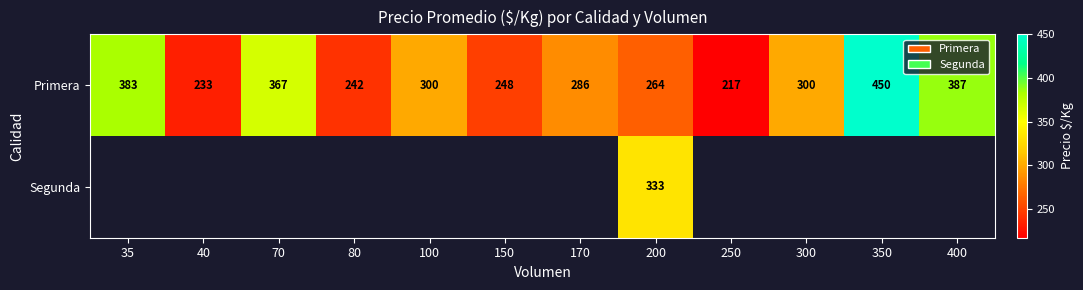

At which category does the chart reach its peak across all series?

350